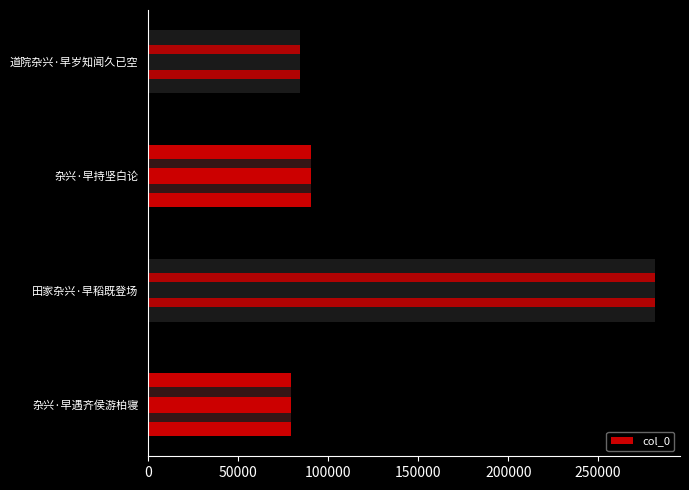

The chart shows a value of 40039 at 杂兴·早持坚白论. True or false?

False